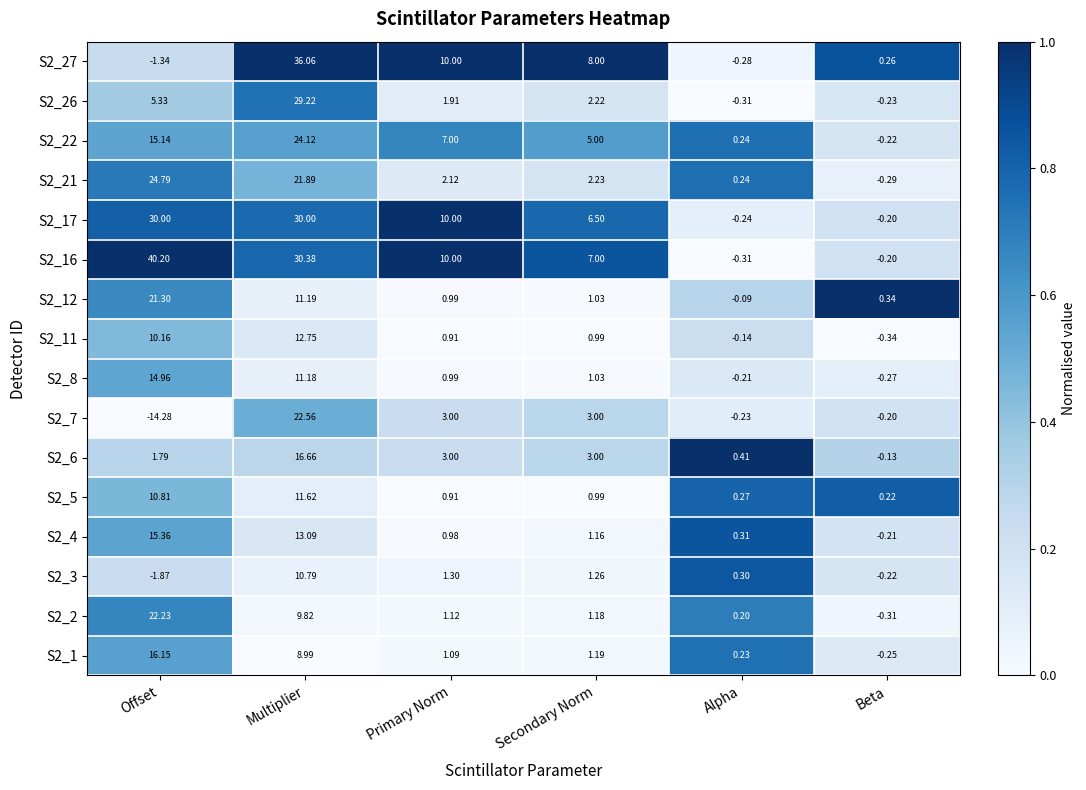

What is the difference between the highest and lowest values at Secondary Norm?

7.0